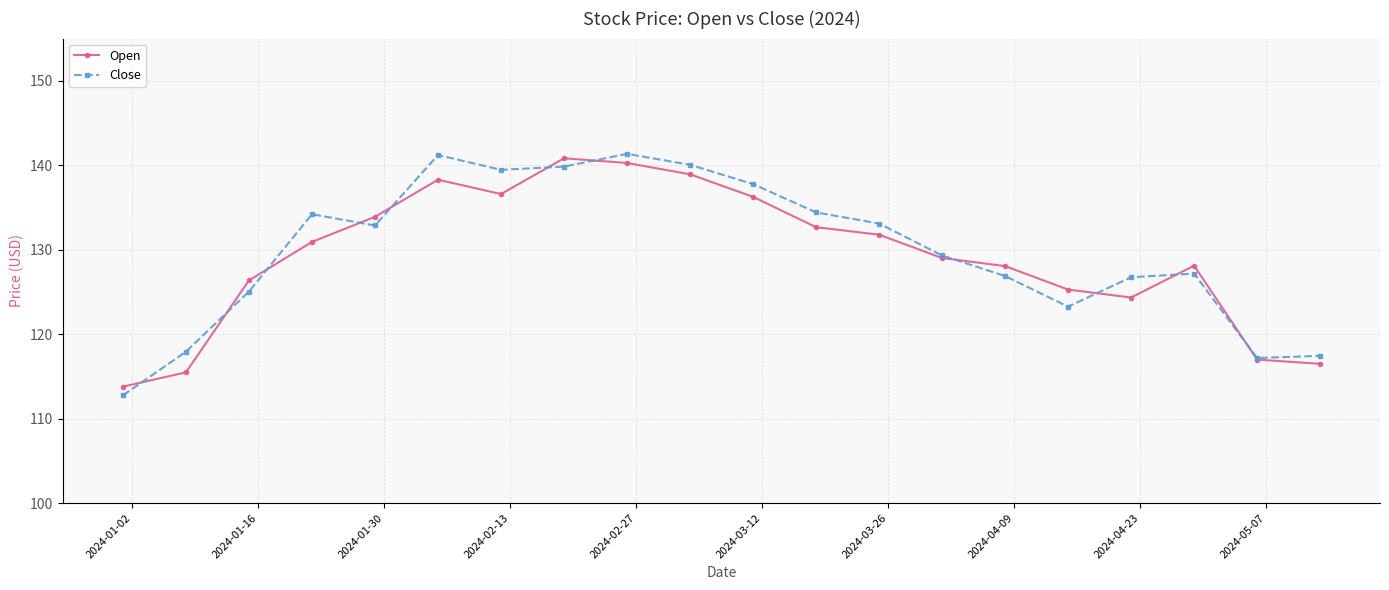

True or false: Open has more than 1 points higher than both neighbors.

True